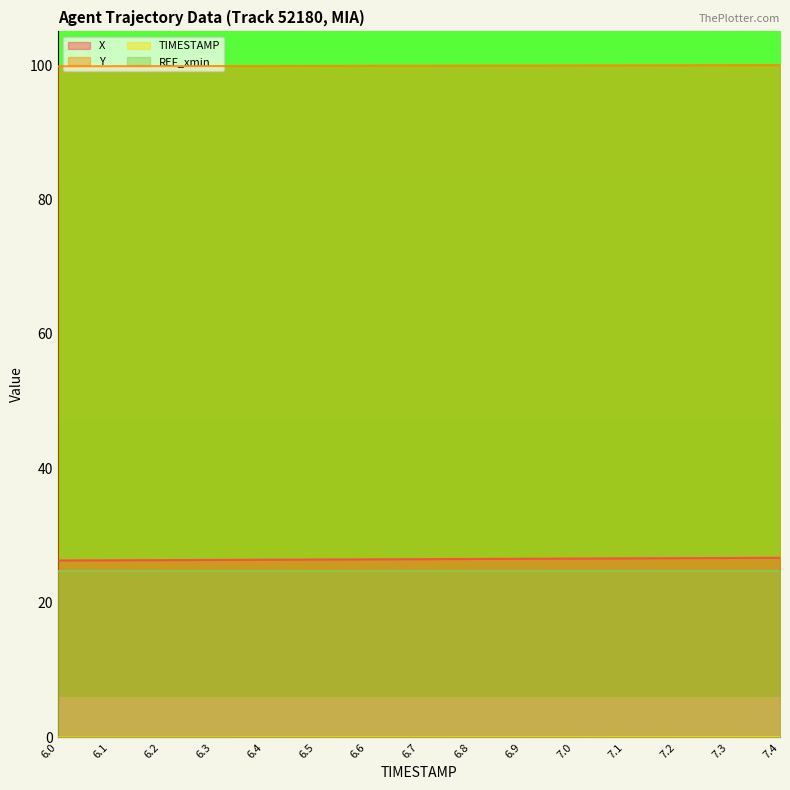

The X series shows 9.9 at 6.9. True or false?

False